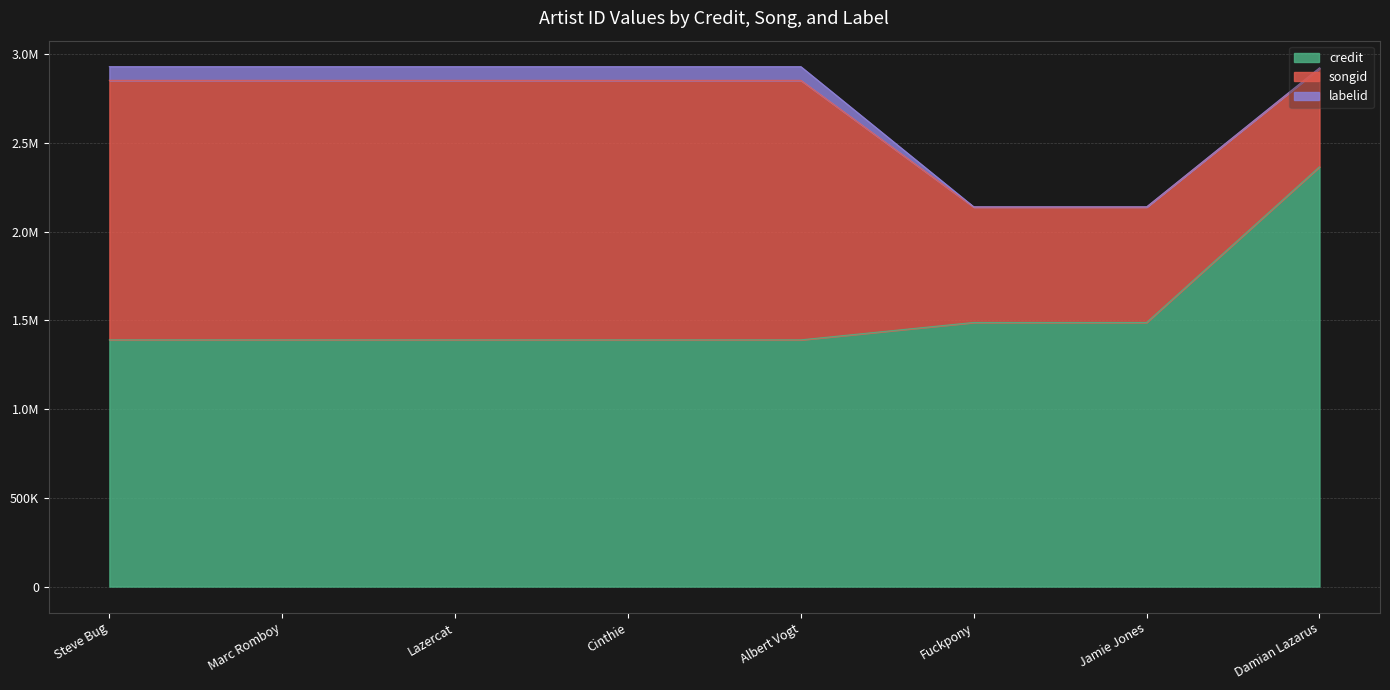

What is the maximum value for labelid?

77190